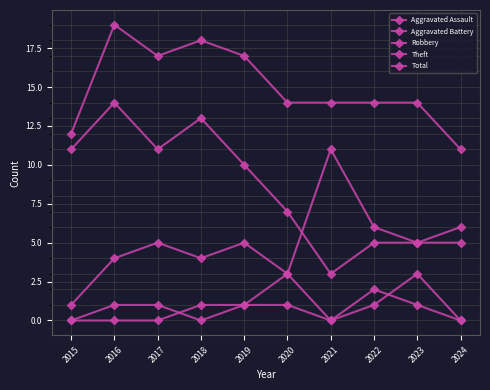

What is the difference between the maximum and minimum values in the Aggravated Battery series?

3